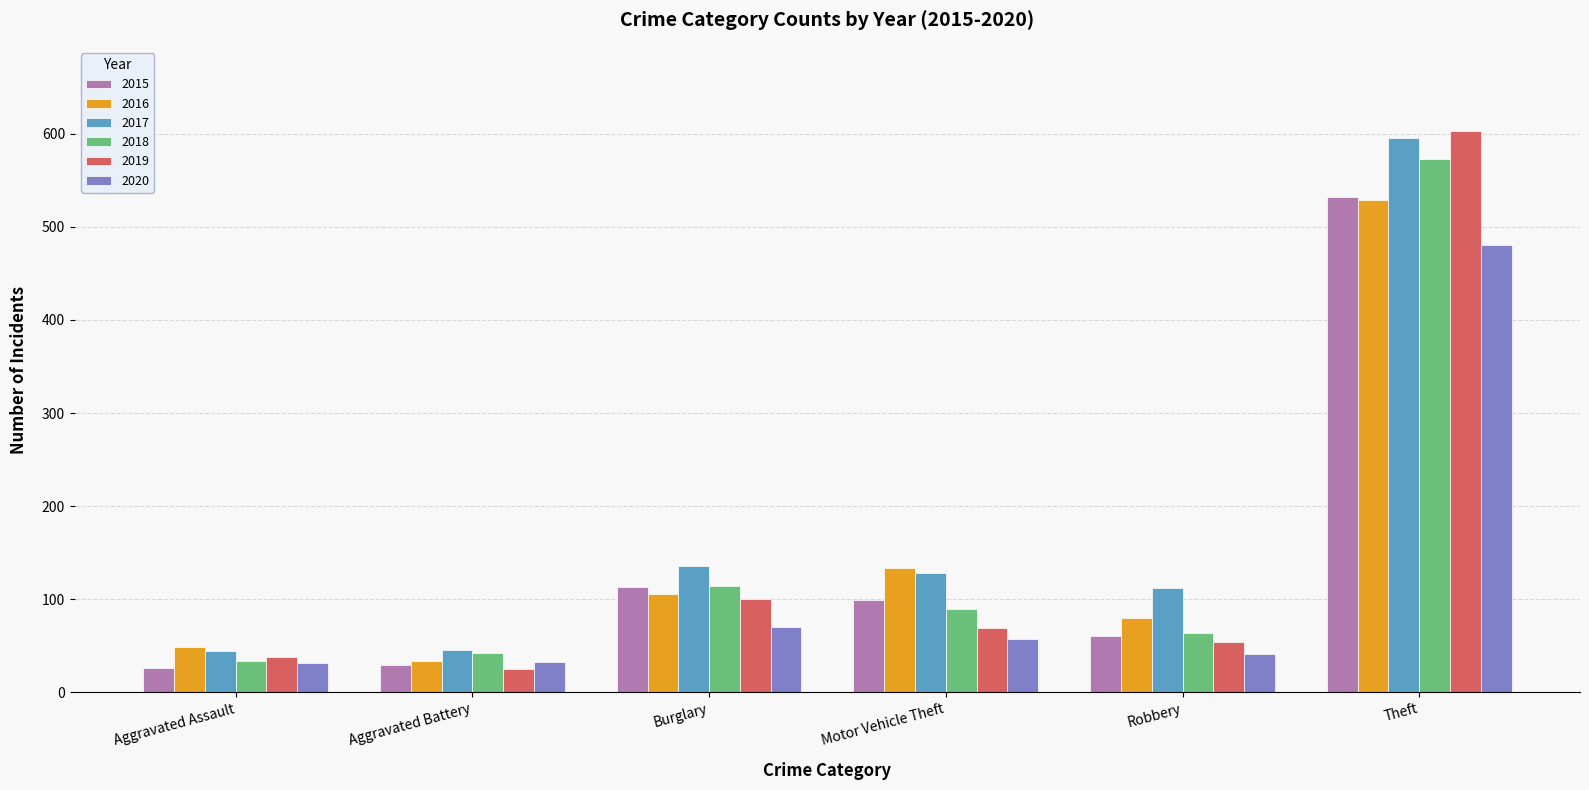

What is the sum of all 2016 values?

931